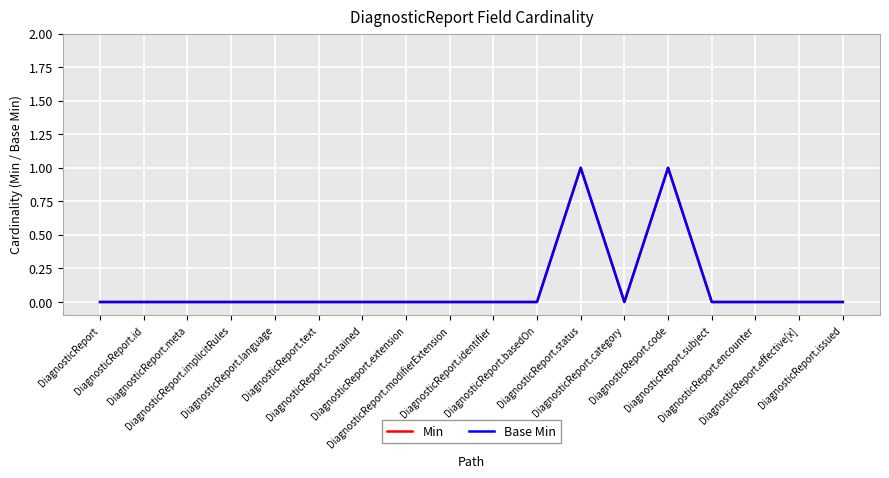

Does the chart have visible grid lines?

Yes